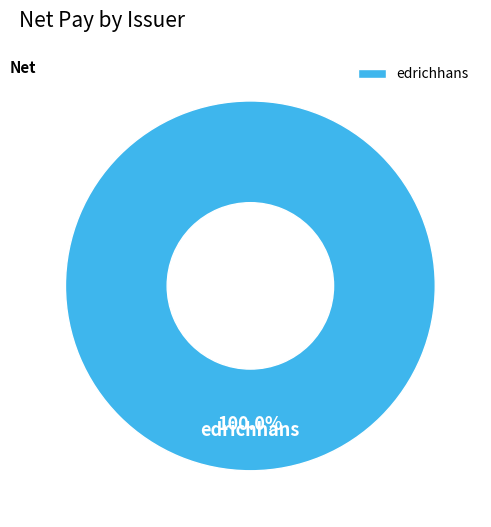

Which slice represents more than half of the pie?

edrichhans